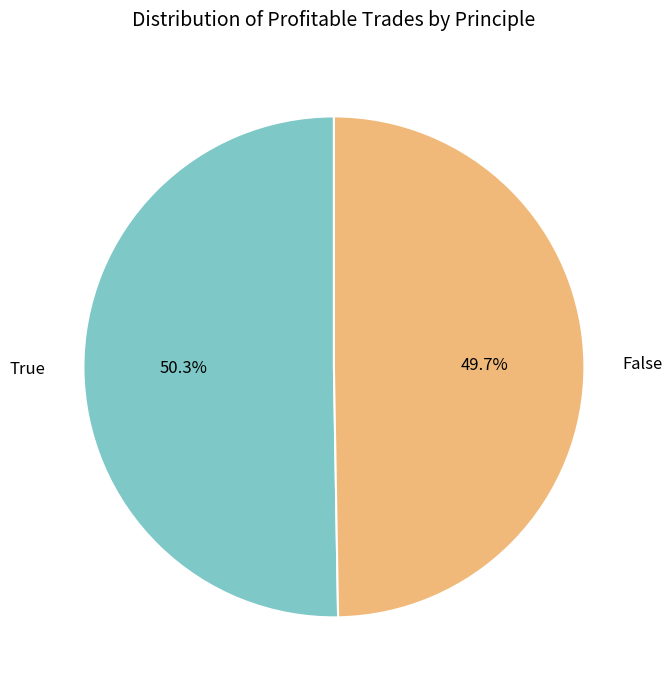

True or false: True accounts for 64% of the total.

False